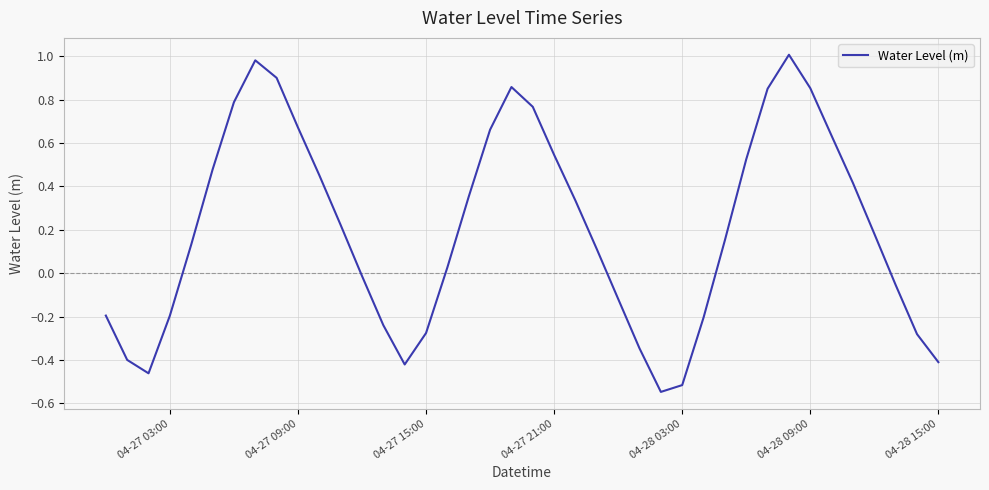

How many lines are shown in the chart?

1